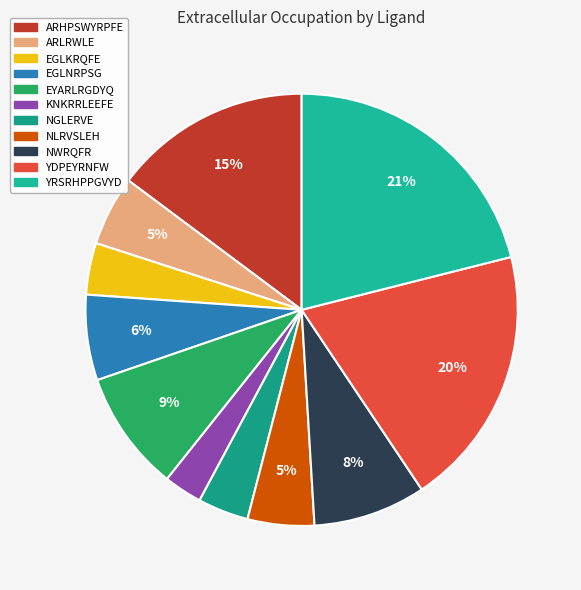

Which slice is the largest?

YRSRHPPGVYD